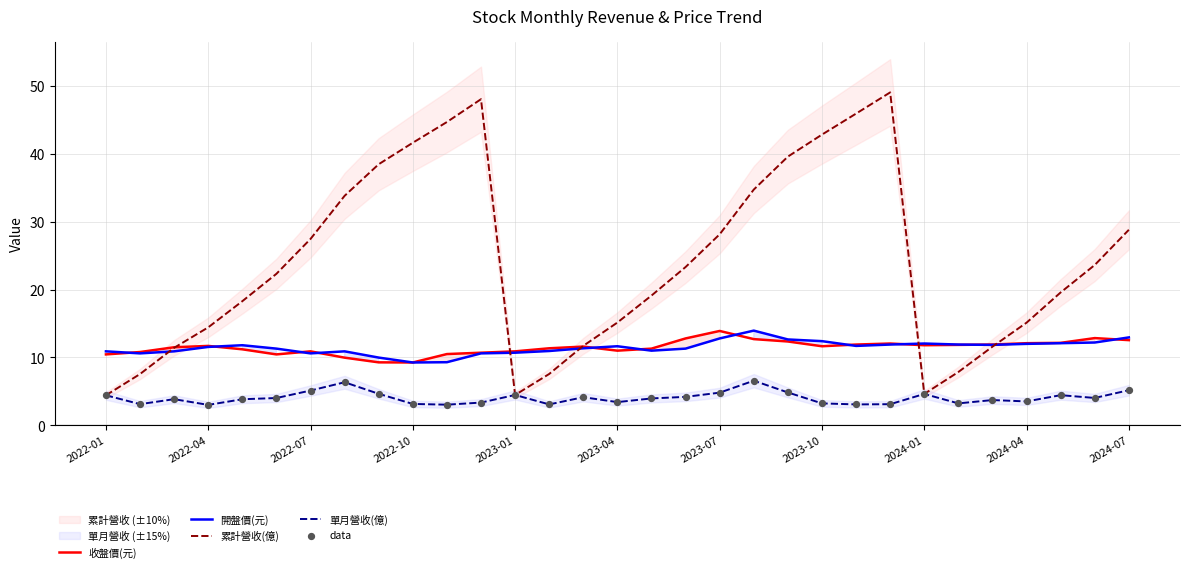

What is the lowest value of the 收盤價(元) series?

9.3